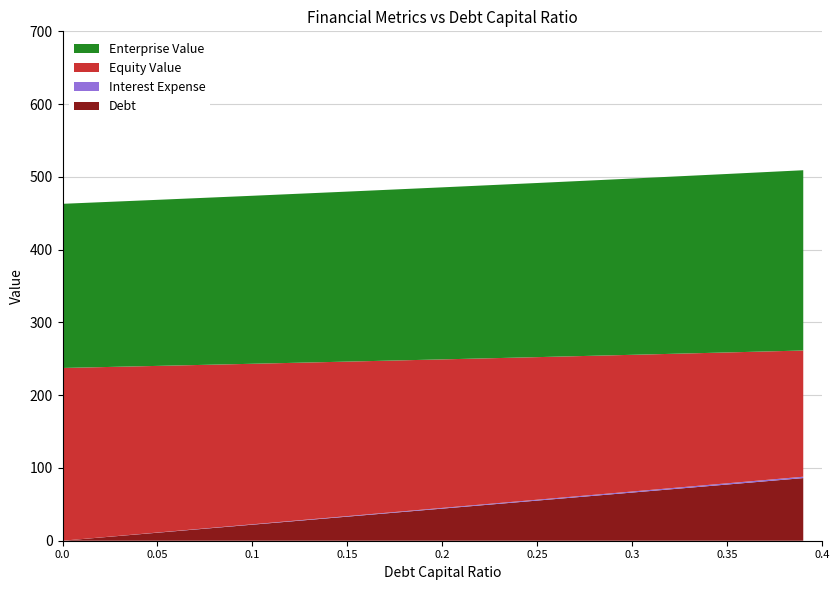

Reading left to right, what are all the values shown in this chart?

Debt: 0.0=0.0	0.05=11.0	0.1=22.1	0.15=33.1	0.2=44.1	0.25=55.2	0.3=66.2	0.35=77.2	0.39=86.1
Interest Expense: 0.0=0.0	0.05=0.2	0.1=0.5	0.15=0.7	0.2=1.0	0.25=1.2	0.3=1.4	0.35=1.7	0.39=1.9
Equity Value: 0.0=237.4	0.05=229.0	0.1=220.6	0.15=212.3	0.2=204.1	0.25=195.9	0.3=187.8	0.35=179.8	0.39=173.4
Enterprise Value: 0.0=225.6	0.05=228.2	0.1=230.9	0.15=233.6	0.2=236.4	0.25=239.3	0.3=242.2	0.35=245.3	0.39=247.7